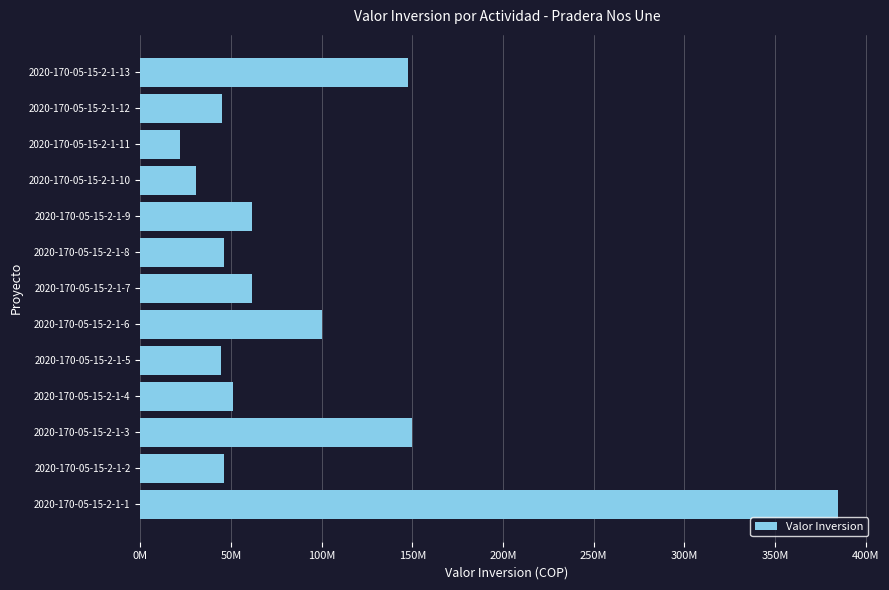

Are the bars horizontal?

Yes